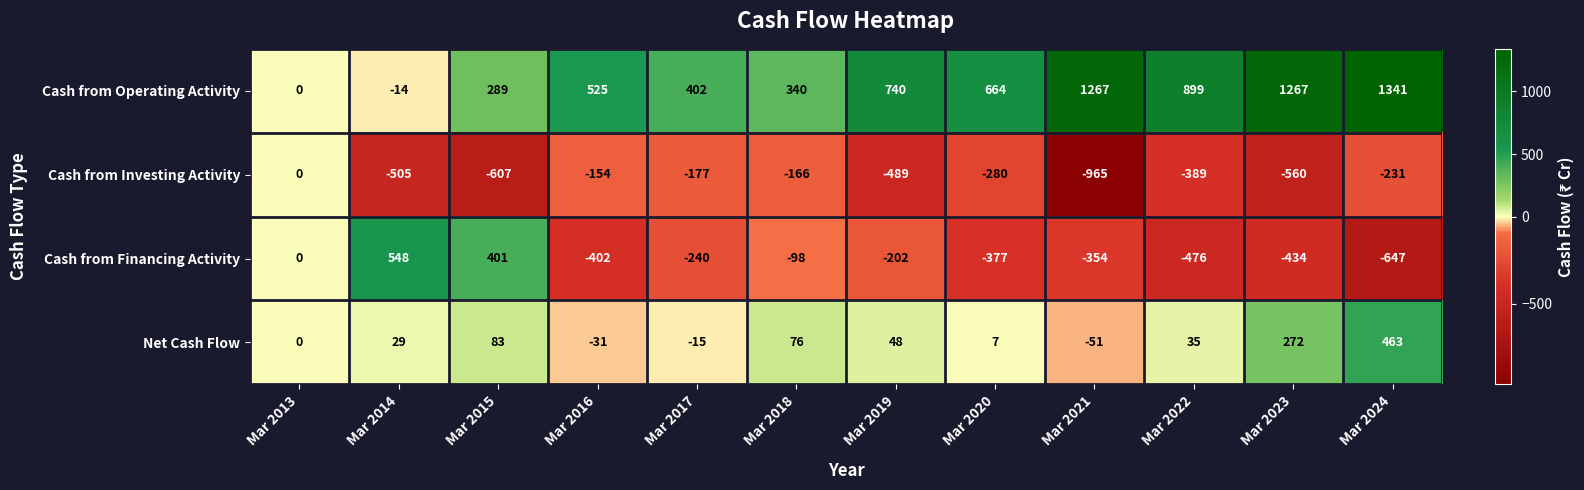

What is the average value of the Net Cash Flow series?

76